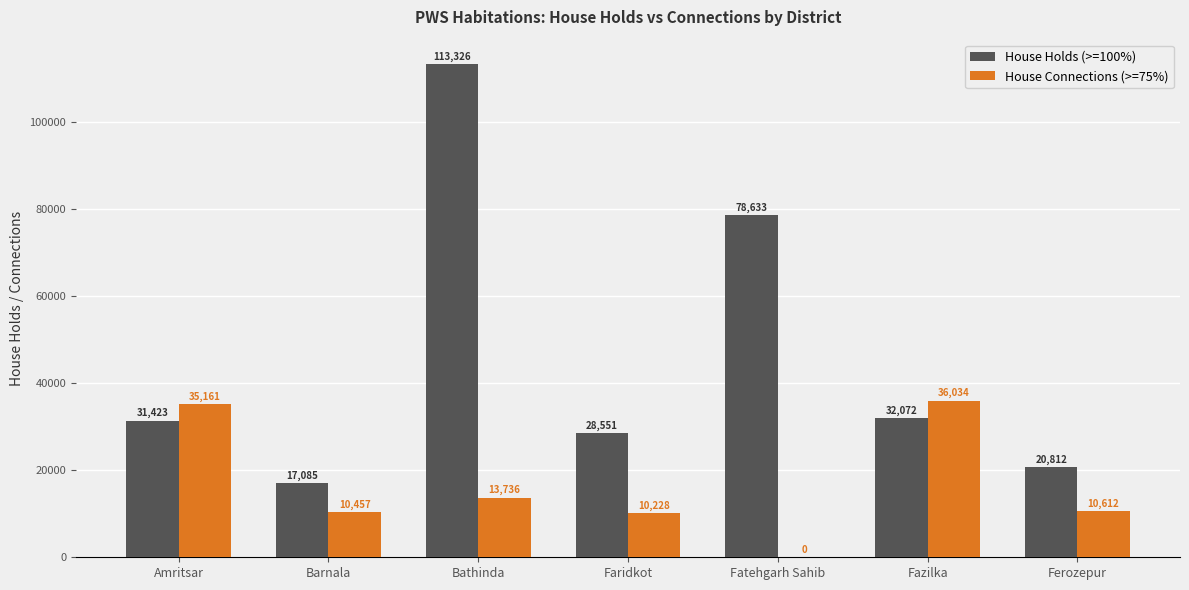

Which series has the largest total across all categories?

House Holds (>=100%)